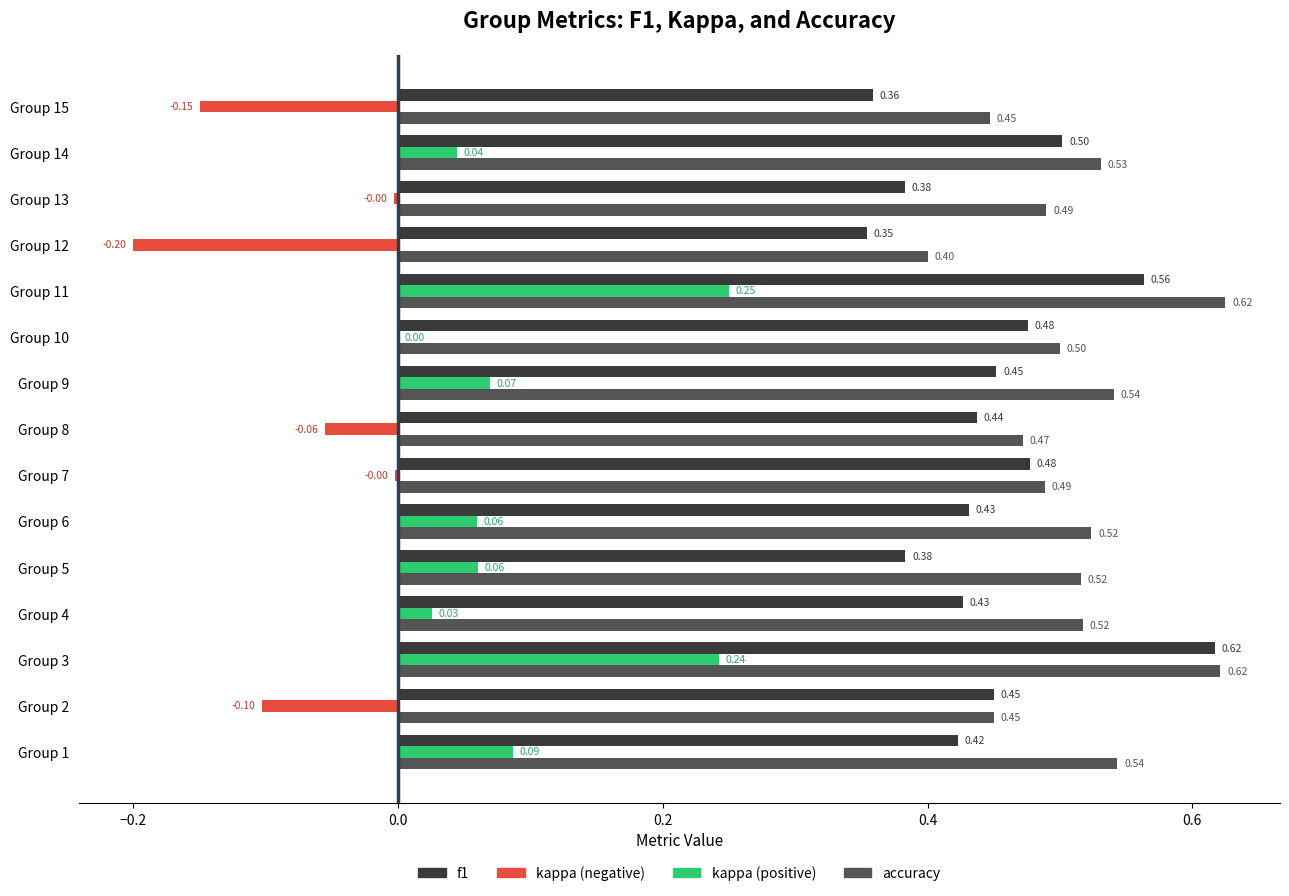

What is the total value across all series at Group 7?

1.0